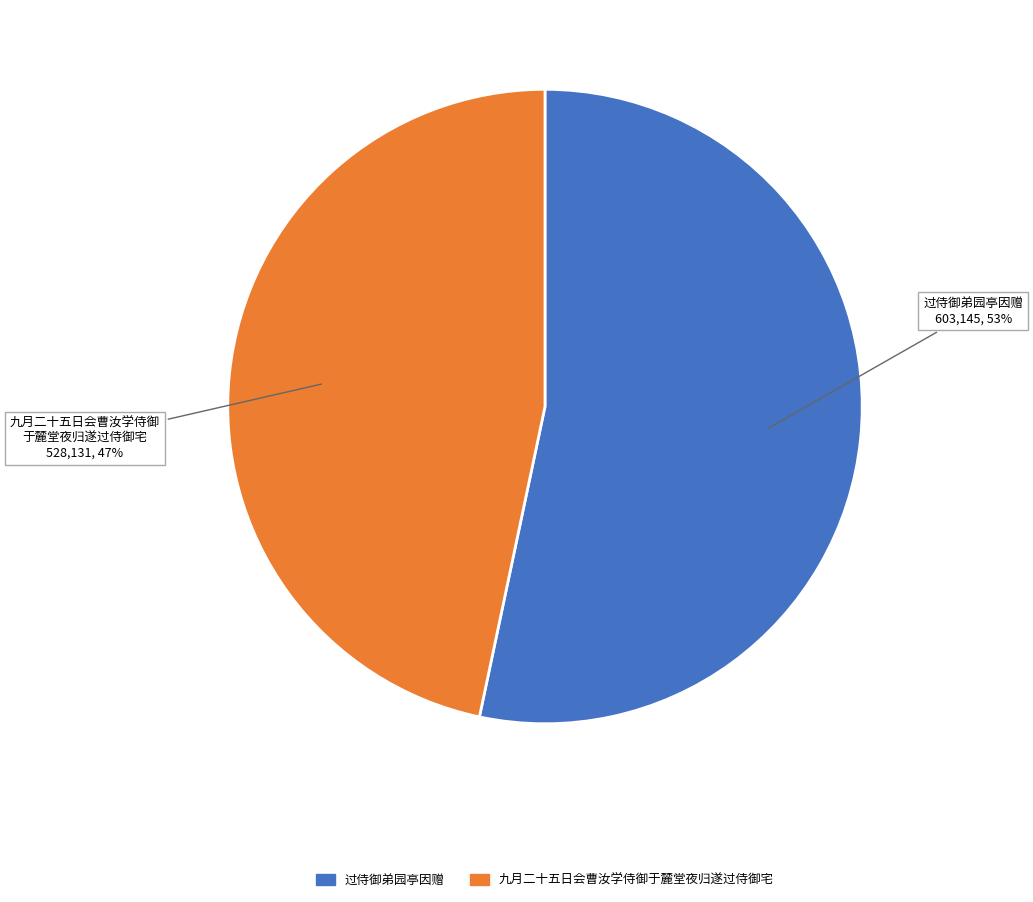

How many slices are in this pie chart?

2